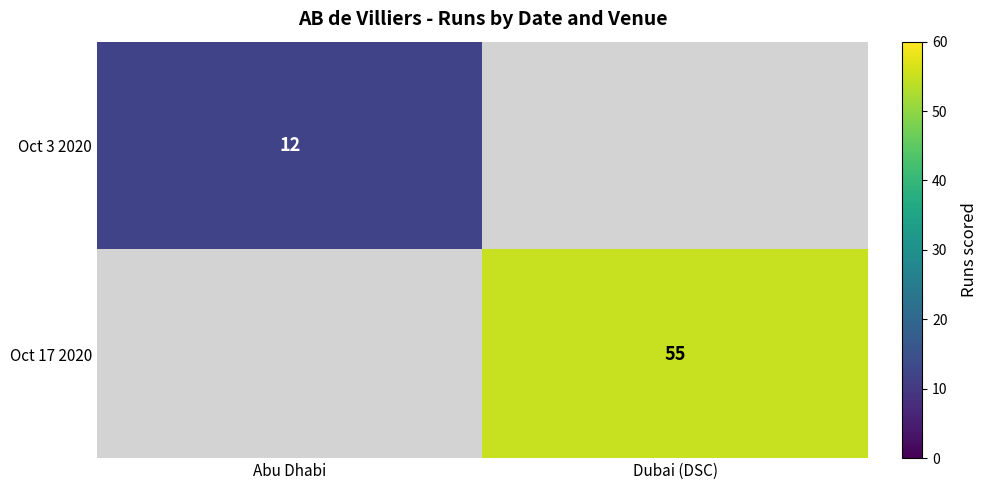

What is the sum of the Oct 3 2020 values at Dubai (DSC) and Abu Dhabi?

12